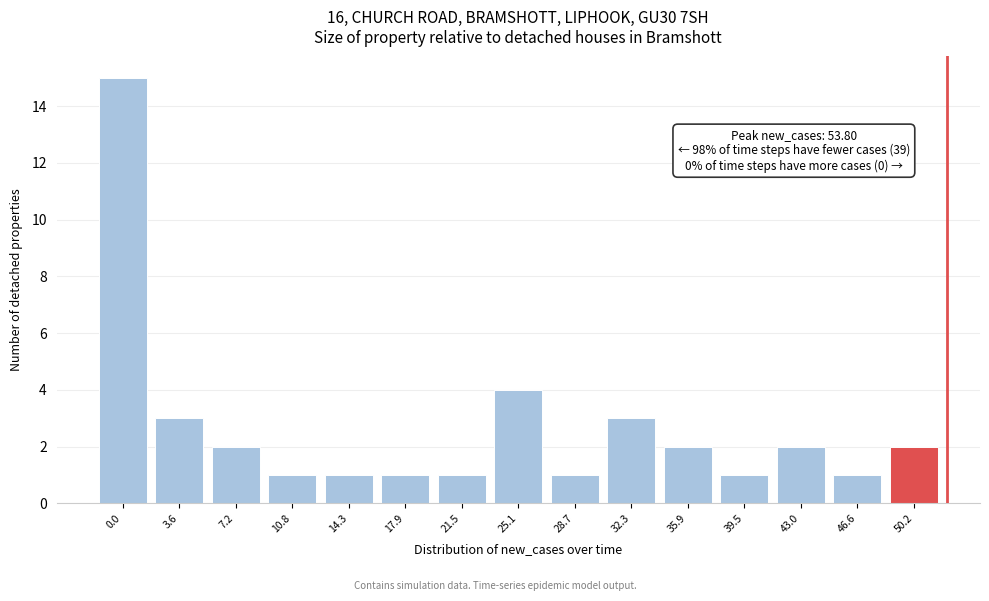

Reading left to right, transcribe all the data shown in this chart.

0.0=15	3.6=3	7.2=2	10.8=1	14.3=1	17.9=1	21.5=1	25.1=4	28.7=1	32.3=3	35.9=2	39.5=1	43.0=2	46.6=1	50.2=2